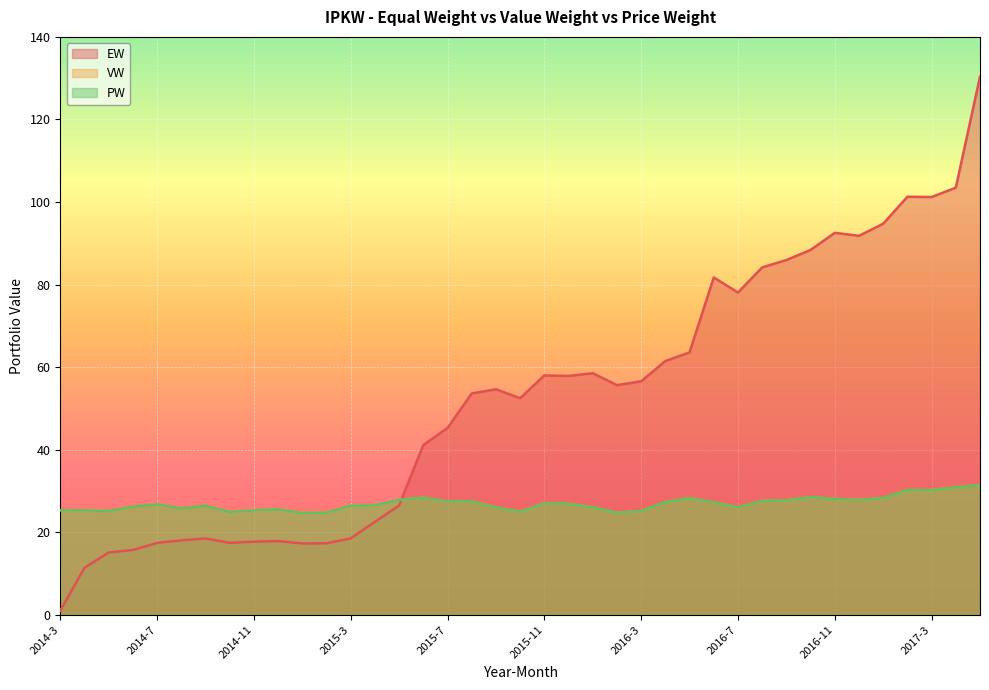

Rank the categories by PW value from highest to lowest.

2017-5, 2017-4, 2017-2, 2017-3, 2016-10, 2015-6, 2017-1, 2016-5, 2016-11, 2015-5, 2016-12, 2016-9, 2016-8, 2015-8, 2015-7, 2016-4, 2016-6, 2015-11, 2015-12, 2014-7, 2015-4, 2015-3, 2014-9, 2014-6, 2016-7, 2015-9, 2016-1, 2014-8, 2014-12, 2014-3, 2014-4, 2014-11, 2014-5, 2016-3, 2015-10, 2014-10, 2015-2, 2016-2, 2015-1